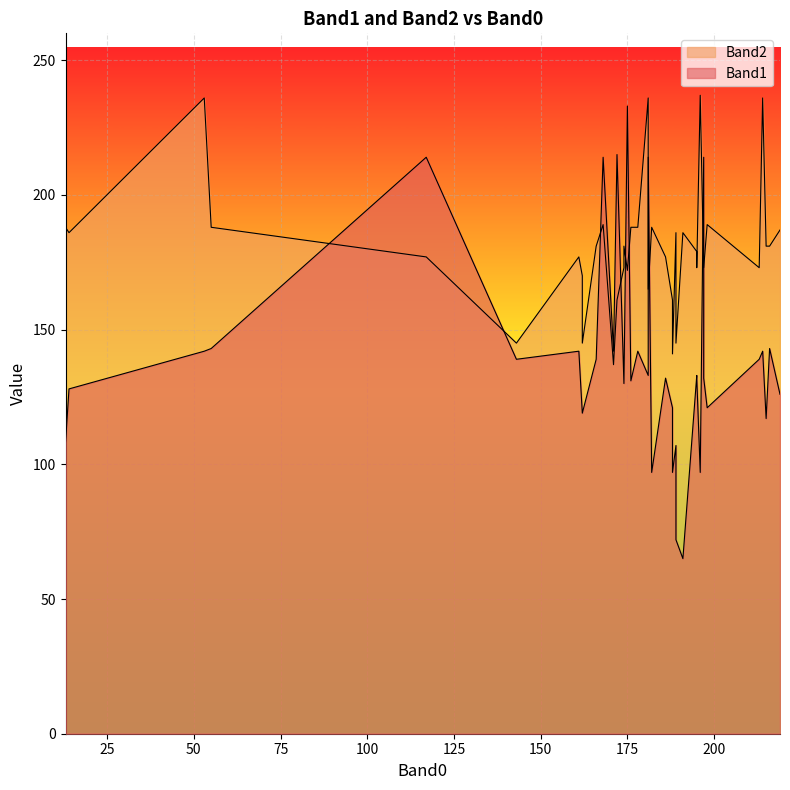

Rank the series by their maximum value, from lowest to highest.

Band1, Band2